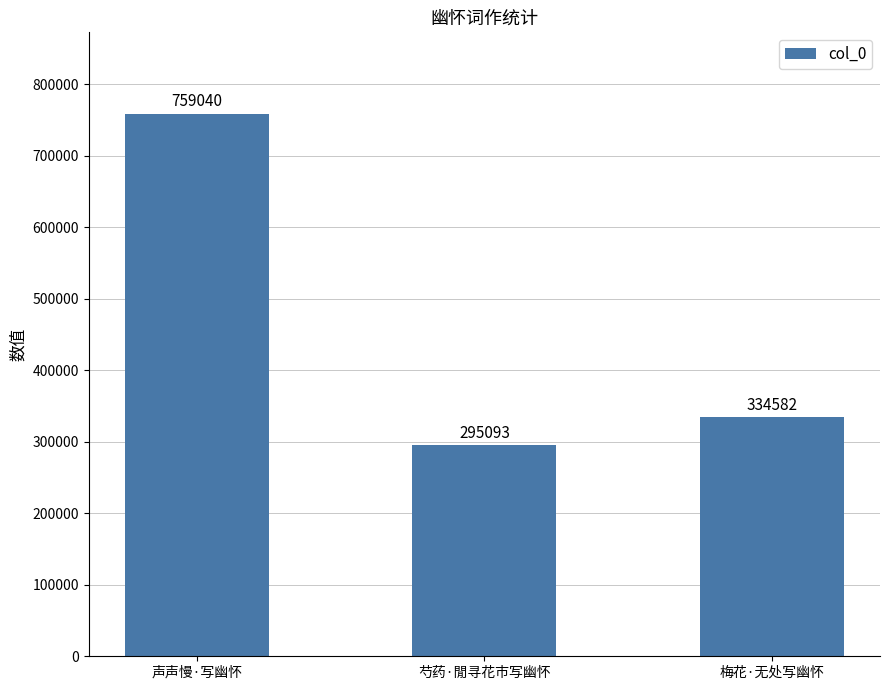

The value at 芍药·閒寻花市写幽怀 is 295093. True or false?

True